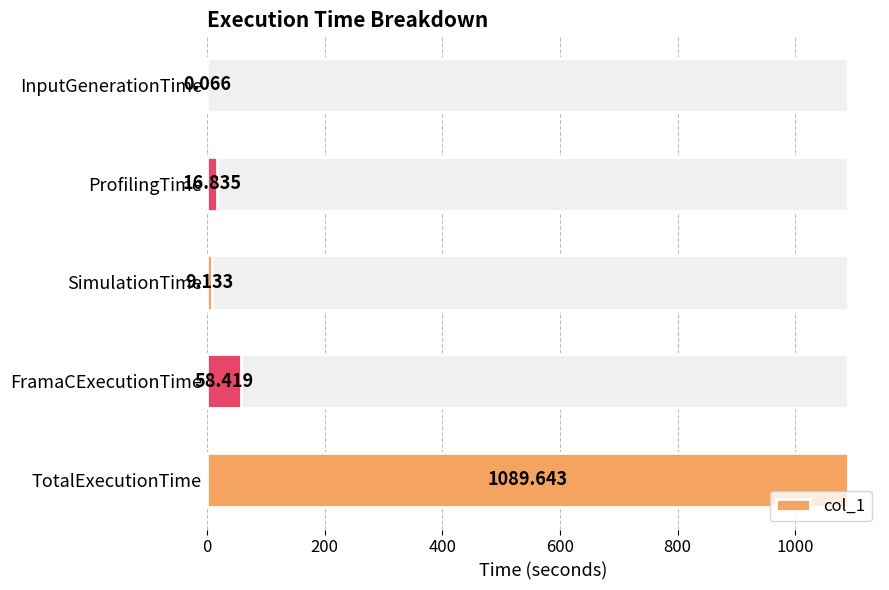

What is the minimum value shown in the chart?

0.1